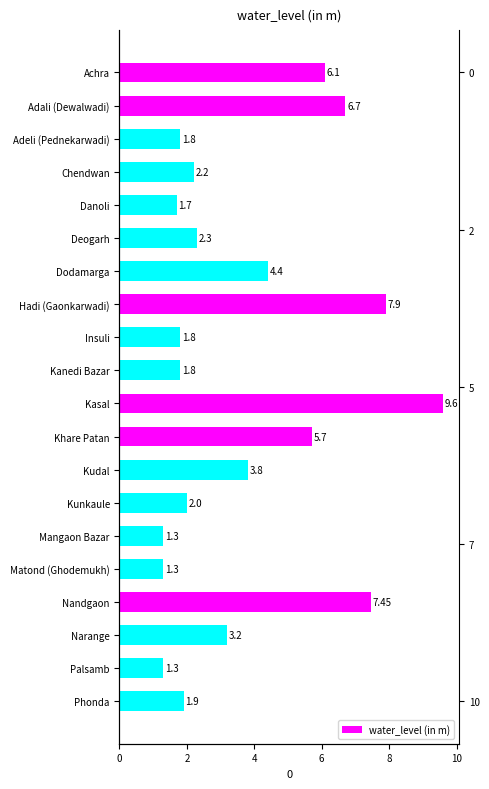

What is the sum of all values?

74.2